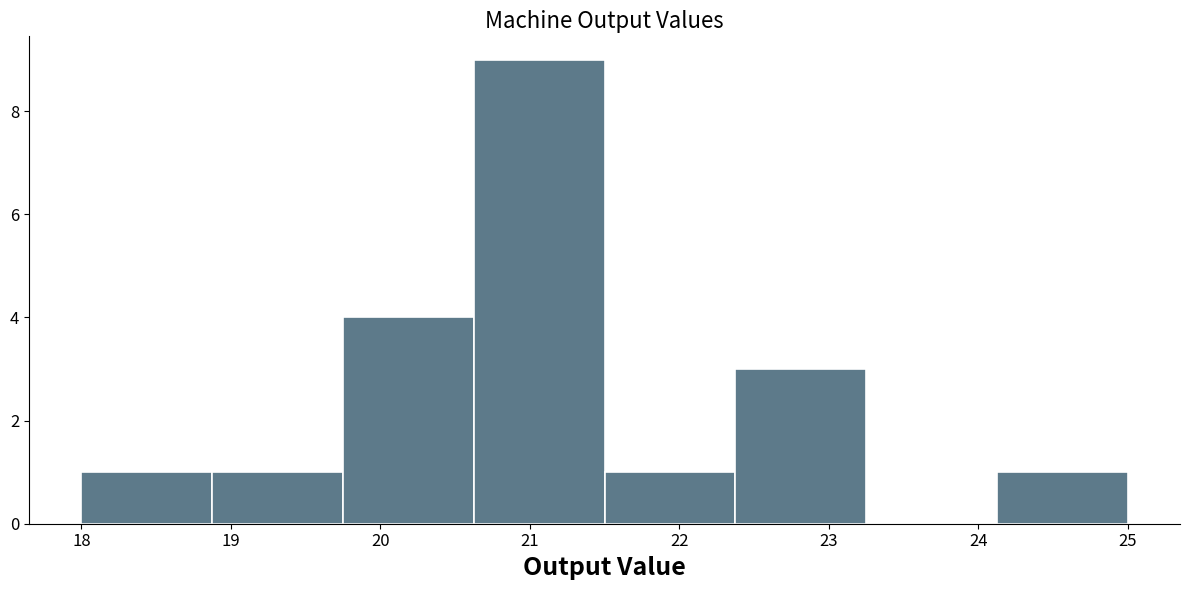

Reading left to right, list every bar in this chart as the range it spans on the x-axis followed by its height. Neither the bar edges nor the heights are printed on the chart, so give them approximately, as read against the axes.

18.0 to 18.9: 1
18.9 to 19.8: 1
19.8 to 20.6: 4
20.6 to 21.5: 9
21.5 to 22.4: 1
22.4 to 23.3: 3
23.3 to 24.1: 0
24.1 to 25.0: 1